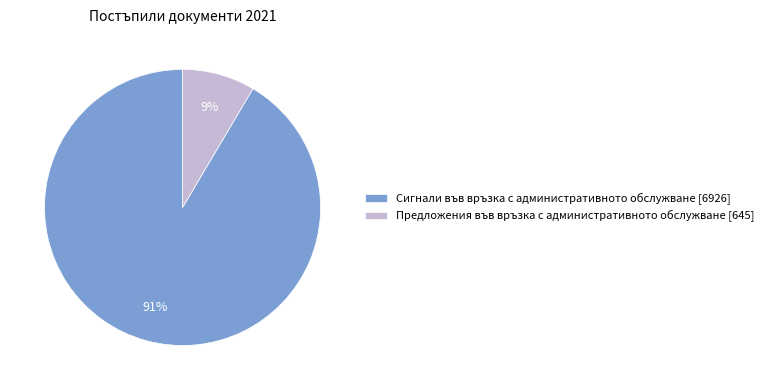

What is the ratio of the value at Предложения във връзка с административното обслужване to the value at Сигнали във връзка с административното обслужване?

0.1